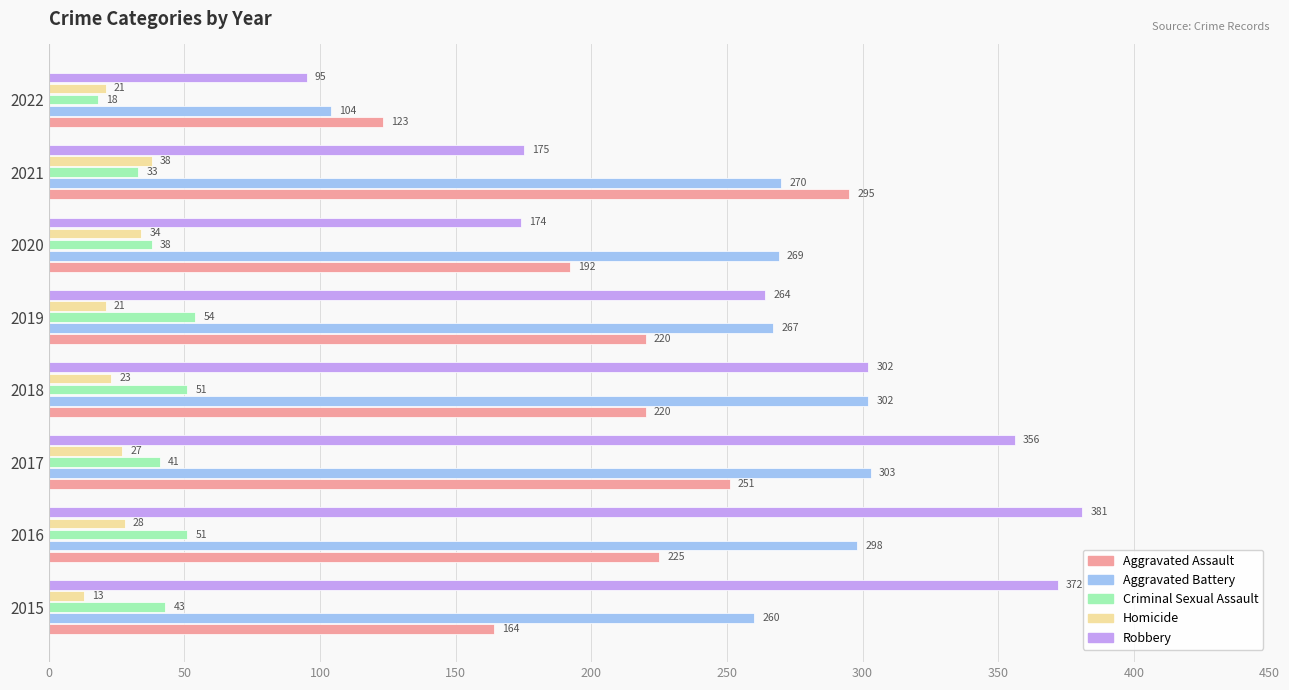

Is the value of Aggravated Assault at 2022 greater than the value of Homicide at 2016?

Yes